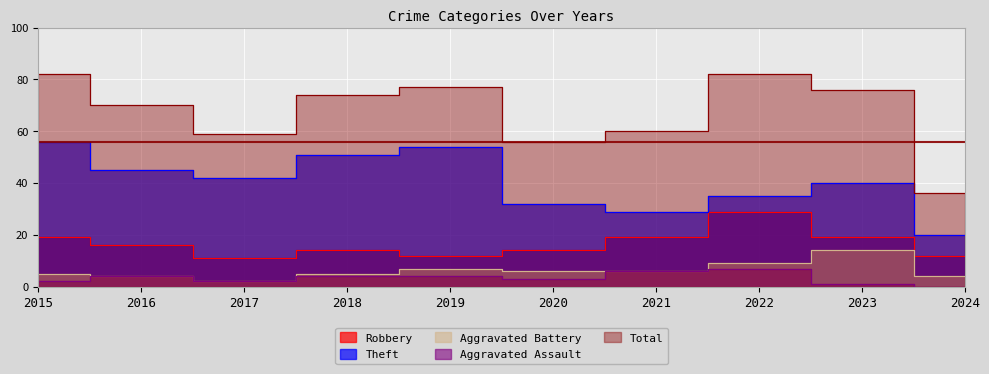

True or false: Robbery and Aggravated Assault cross at least once.

False